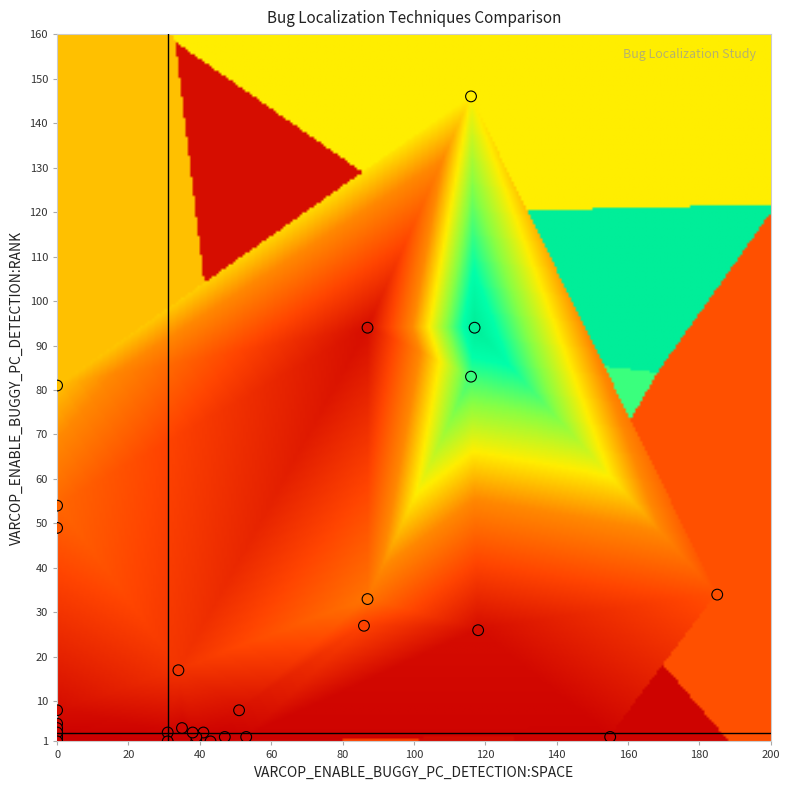

What Y value in the scatter plot is closest to 73?

81